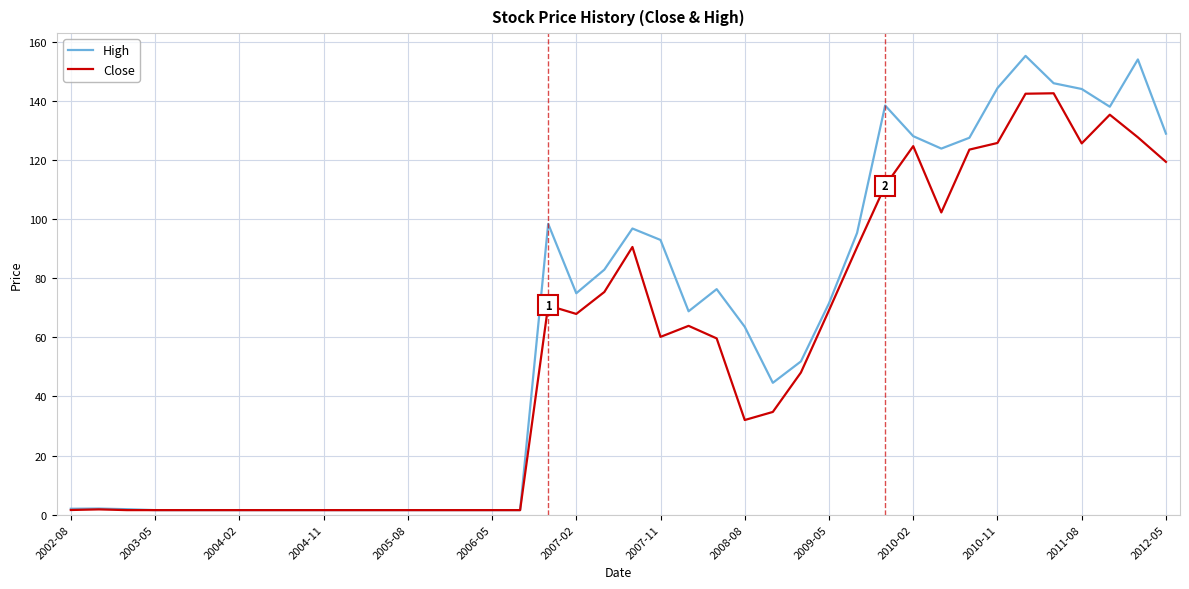

Which series has the widest spread of values?

High